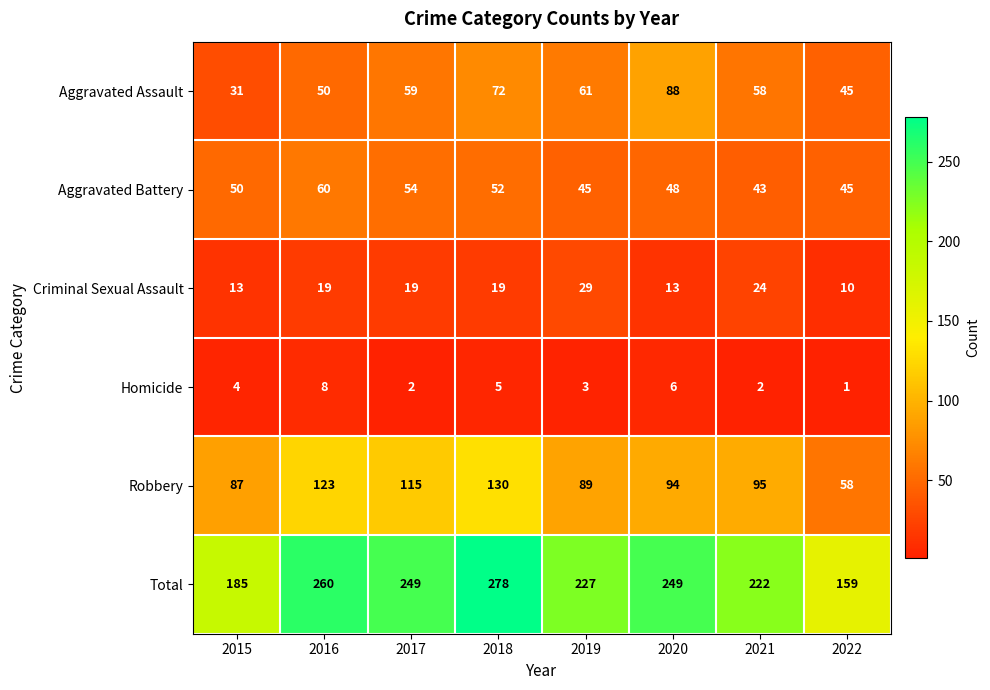

At which label is Total closest to 218?

2021